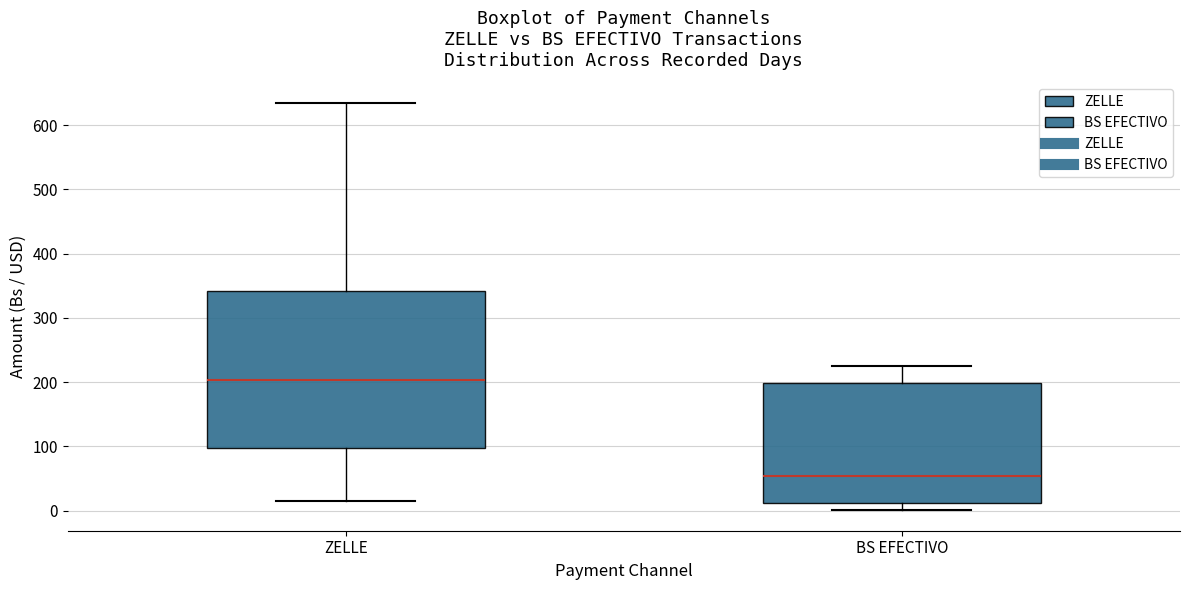

Reading left to right, transcribe this box plot: for each box, give where its median line is, the range the box spans, and where its two whiskers end, as read against the y-axis. The values are not printed on the chart, so give them approximately, as read against the axis.

ZELLE: median 200, box 100 to 340, whiskers 20 to 640
BS EFECTIVO: median 50, box 10 to 200, whiskers 0 to 230